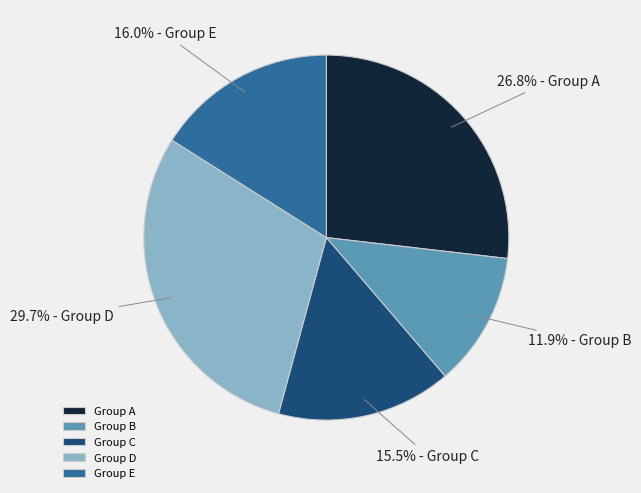

Rank the categories by value from highest to lowest.

Group D, Group A, Group E, Group C, Group B